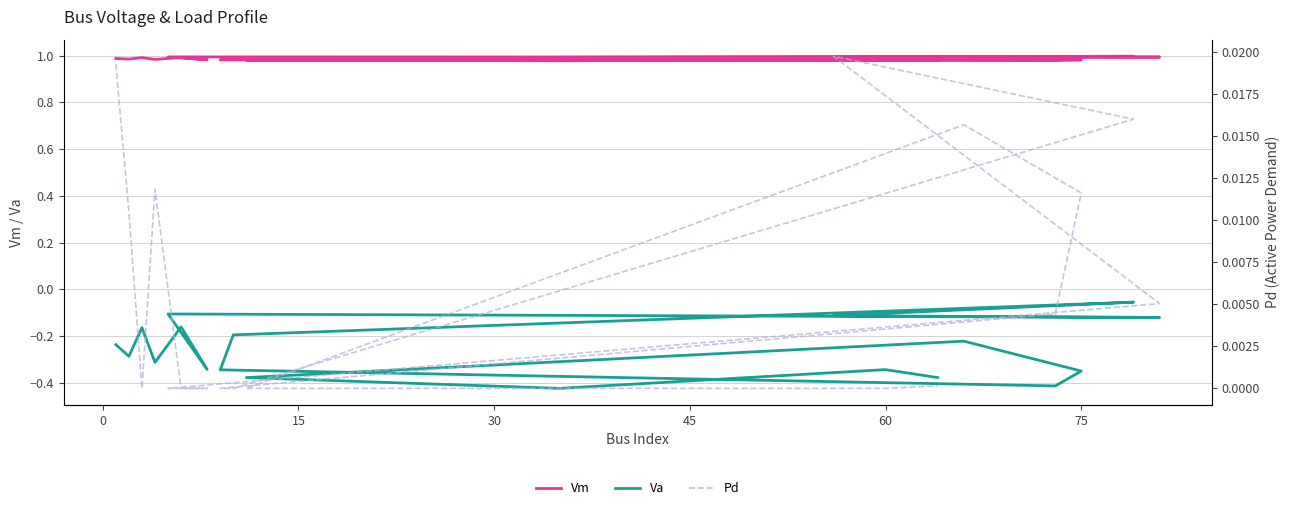

Rank the series by their average value, from highest to lowest.

Vm, Pd, Va